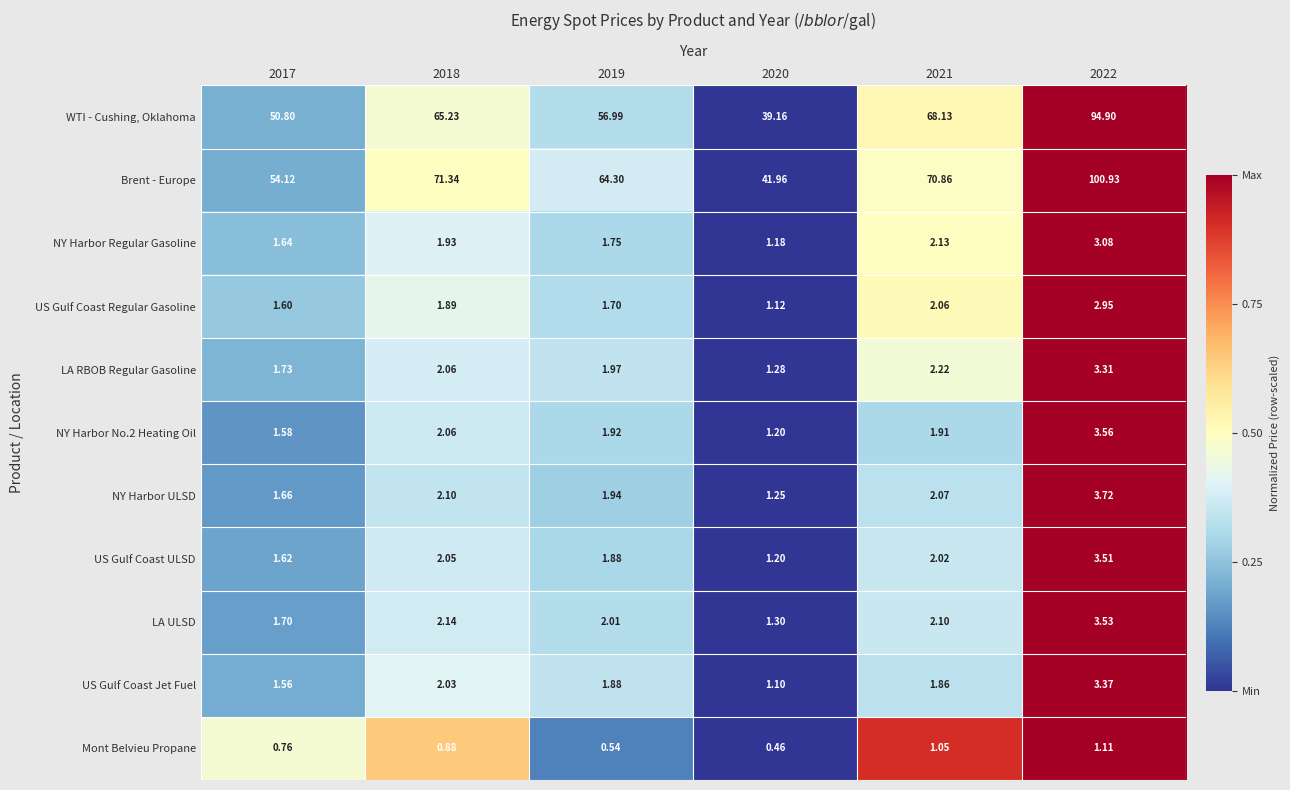

Which series has the widest spread of values?

Brent - Europe